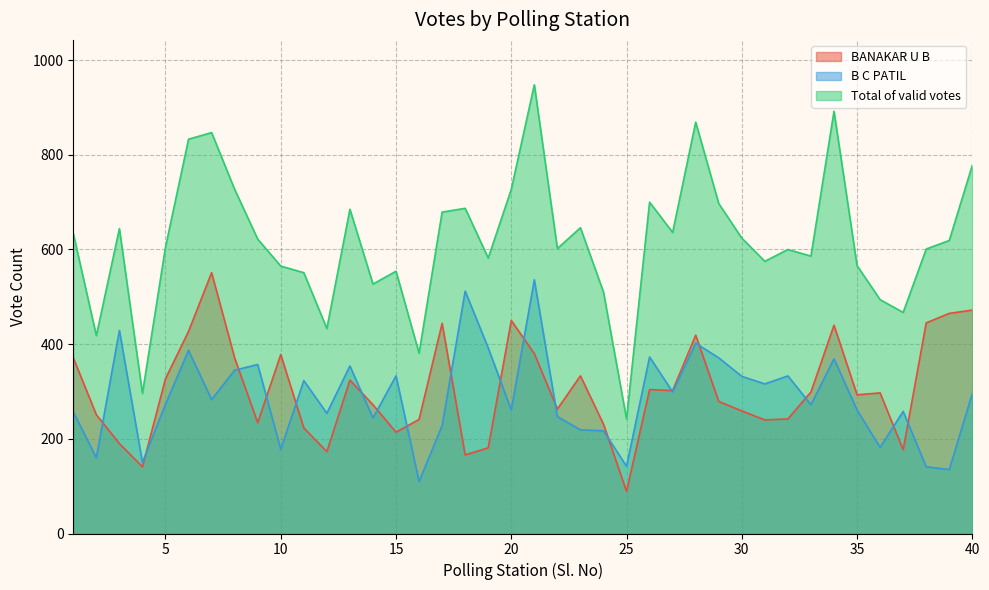

Rank the categories by B C PATIL value from lowest to highest.

16, 39, 38, 25, 4, 2, 10, 36, 24, 23, 17, 14, 22, 12, 1, 37, 20, 35, 33, 5, 7, 40, 27, 31, 11, 30, 15, 32, 8, 13, 9, 34, 29, 26, 6, 19, 28, 3, 18, 21